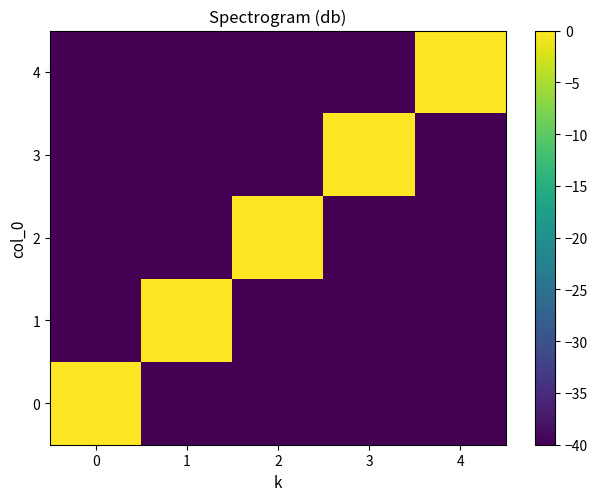

Which label corresponds to the smallest value in the chart?

1